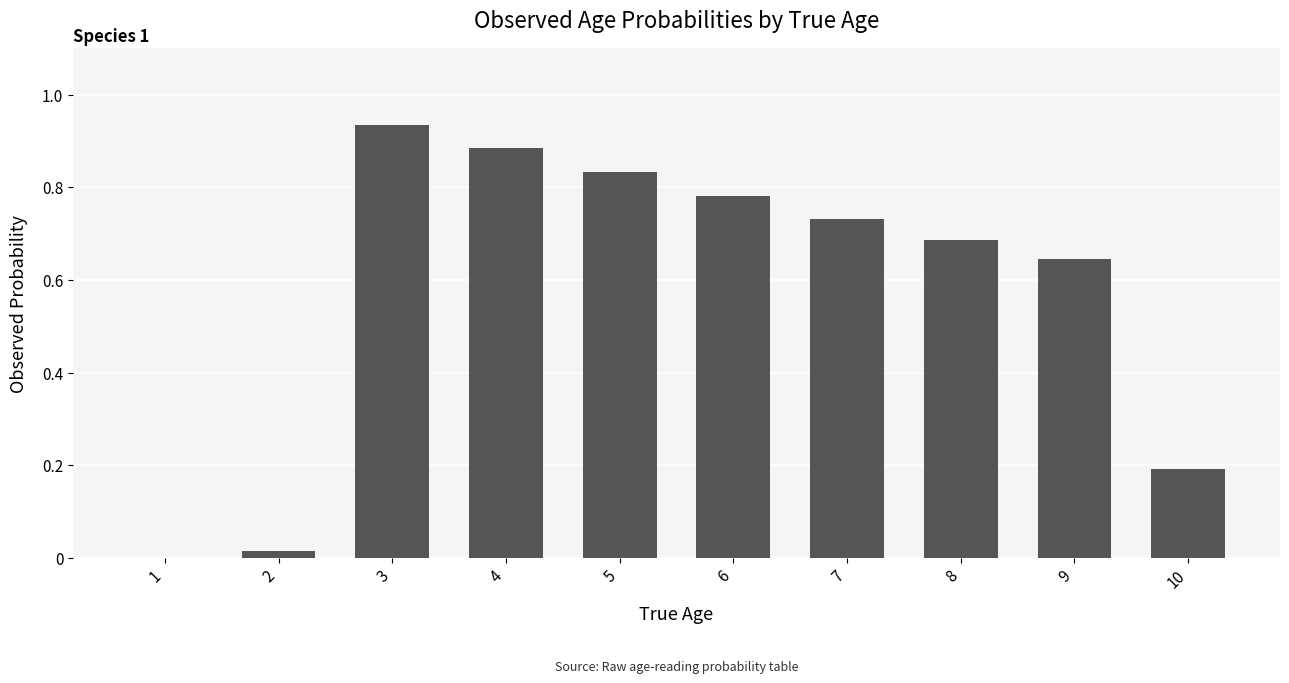

What is the change in value from 1 to 3?

+0.9